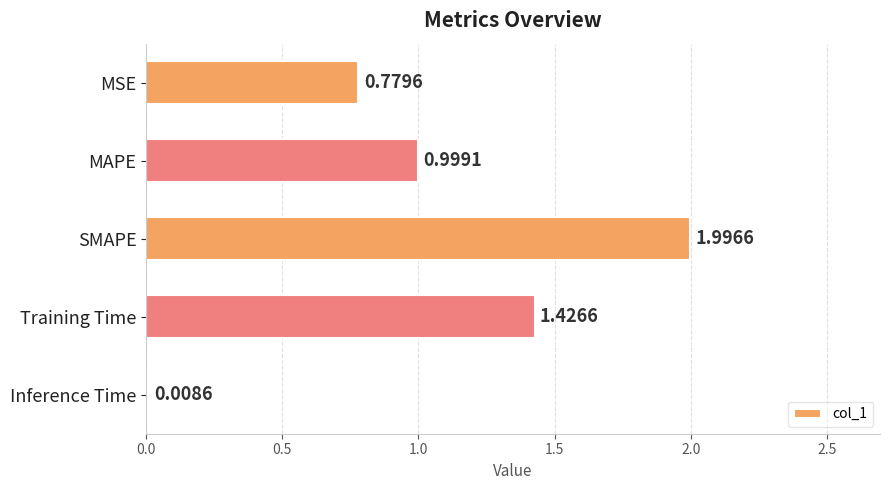

Rank the categories by value from highest to lowest.

SMAPE, Training Time, MAPE, MSE, Inference Time